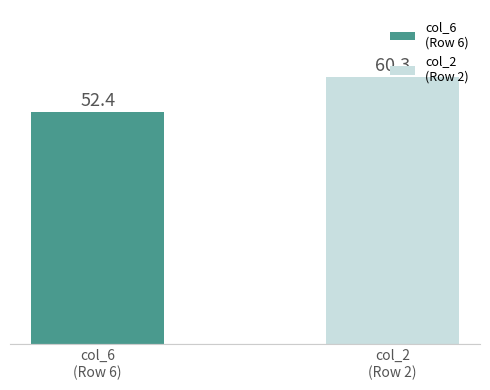

What is the value of the 2nd bar from the left?

60.3